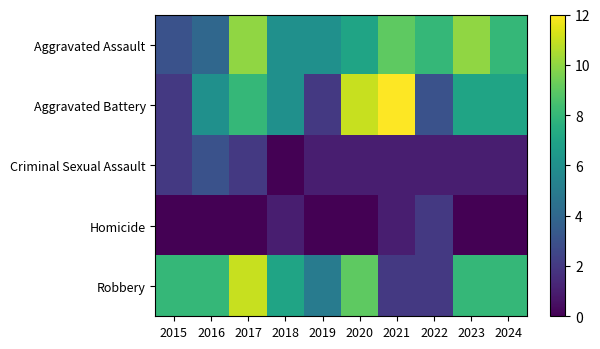

Reading left to right, extract all data points from this chart.

Aggravated Assault: 2015=3	2016=4	2017=10	2018=6	2019=6	2020=7	2021=9	2022=8	2023=10	2024=8
Aggravated Battery: 2015=2	2016=6	2017=8	2018=6	2019=2	2020=11	2021=12	2022=3	2023=7	2024=7
Criminal Sexual Assault: 2015=2	2016=3	2017=2	2018=0	2019=1	2020=1	2021=1	2022=1	2023=1	2024=1
Homicide: 2015=0	2016=0	2017=0	2018=1	2019=0	2020=0	2021=1	2022=2	2023=0	2024=0
Robbery: 2015=8	2016=8	2017=11	2018=7	2019=5	2020=9	2021=2	2022=2	2023=8	2024=8